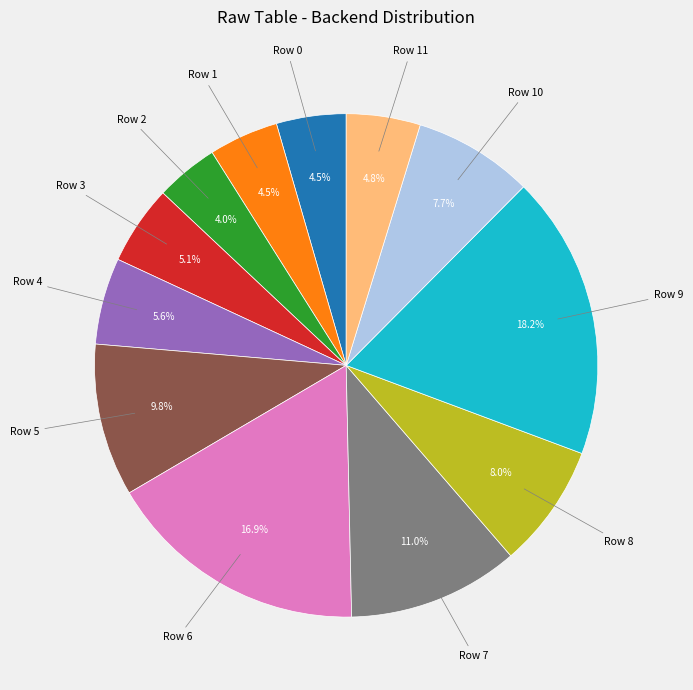

Is there a majority slice in this chart?

No